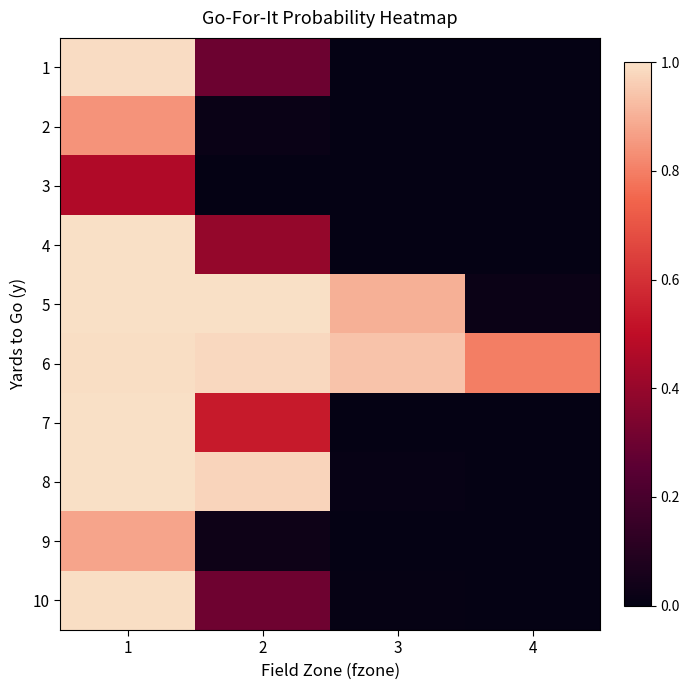

Reading right to left, extract all data points from this chart.

1: 4=0.0	3=0.0	2=0.3	1=1.0
2: 4=0.0	3=0.0	2=0.0	1=0.8
3: 4=0.0	3=0.0	2=0.0	1=0.5
4: 4=0.0	3=0.0	2=0.4	1=1.0
5: 4=0.0	3=0.9	2=1.0	1=1.0
6: 4=0.8	3=0.9	2=1.0	1=1.0
7: 4=0.0	3=0.0	2=0.5	1=1.0
8: 4=0.0	3=0.0	2=1.0	1=1.0
9: 4=0.0	3=0.0	2=0.0	1=0.9
10: 4=0.0	3=0.0	2=0.3	1=1.0